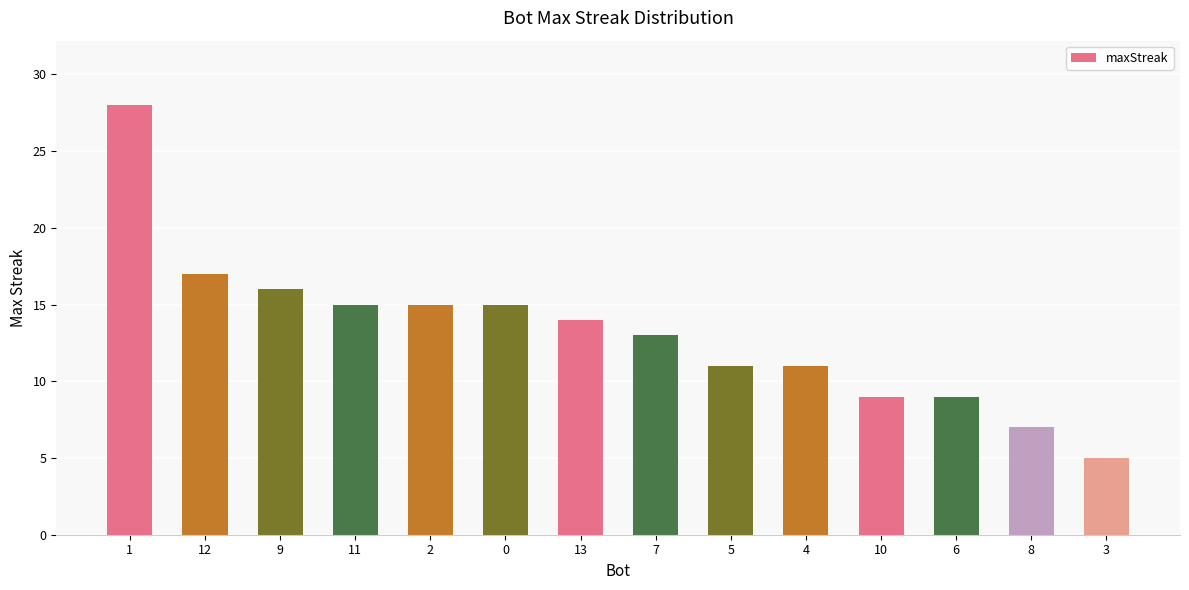

What is the difference between the maximum and minimum values?

23